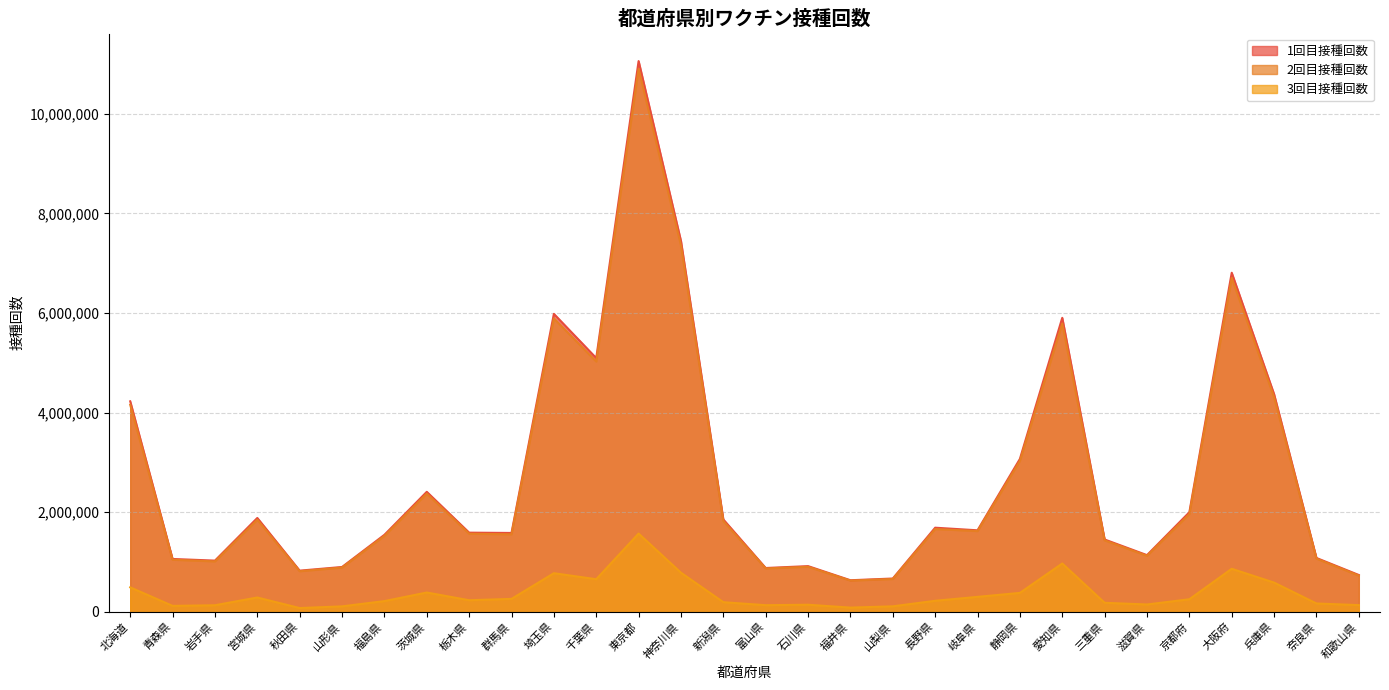

The value of 1回目接種回数 at 栃木県 is 2703430. True or false?

False